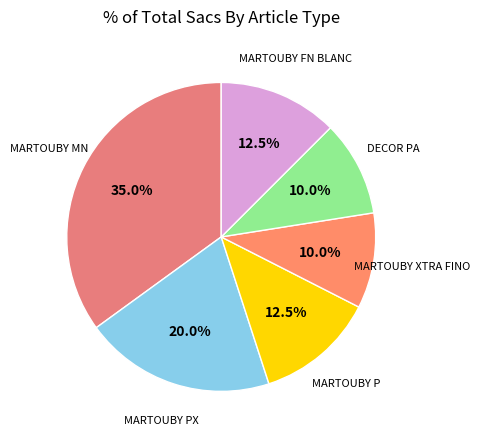

How many segments does this pie chart have?

6